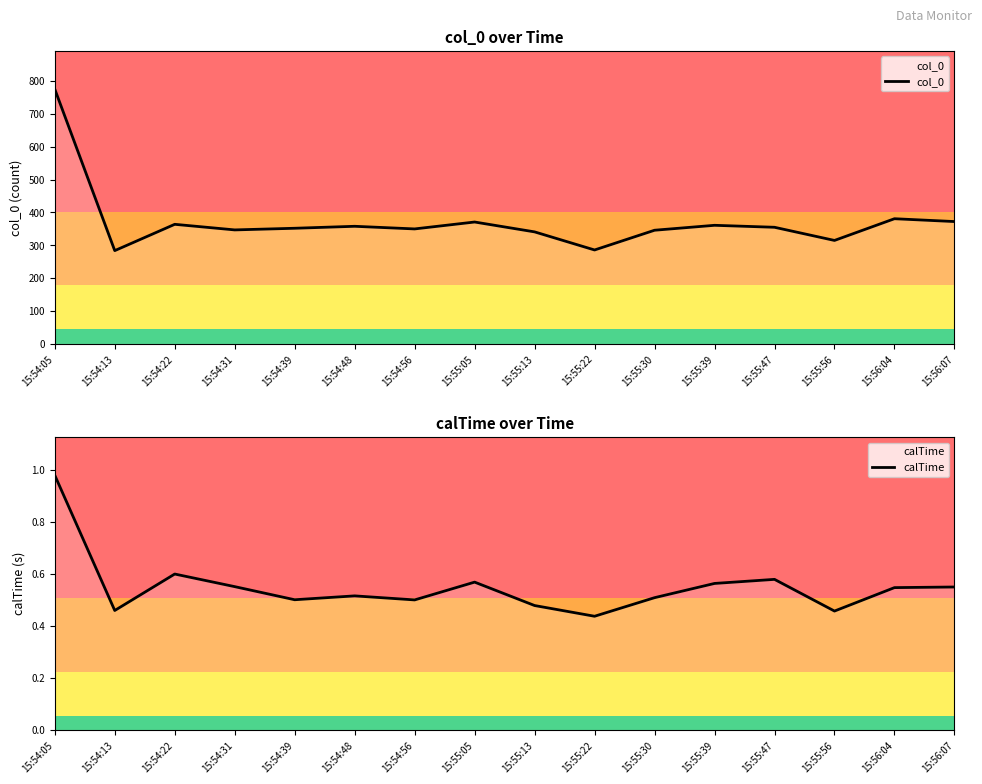

Reading left to right, what are all the values shown in this chart?

col_0: 775.0	284.0	364.0	347.0	352.0	358.0	350.0	371.0	341.0	286.0	346.0	361.0	355.0	315.0	381.0	372.4
calTime: 1.0	0.5	0.6	0.6	0.5	0.5	0.5	0.6	0.5	0.4	0.5	0.6	0.6	0.5	0.5	0.5